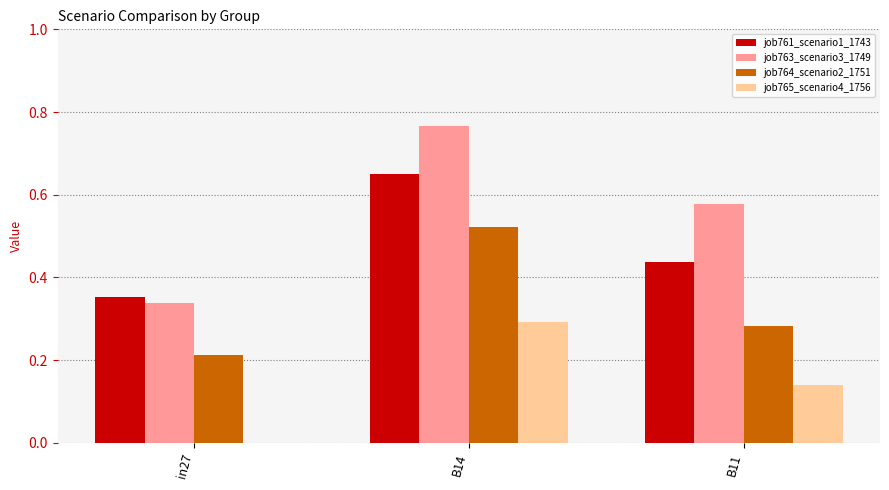

What is the sum of the job763_scenario3_1749 values at B11 and in27?

0.9